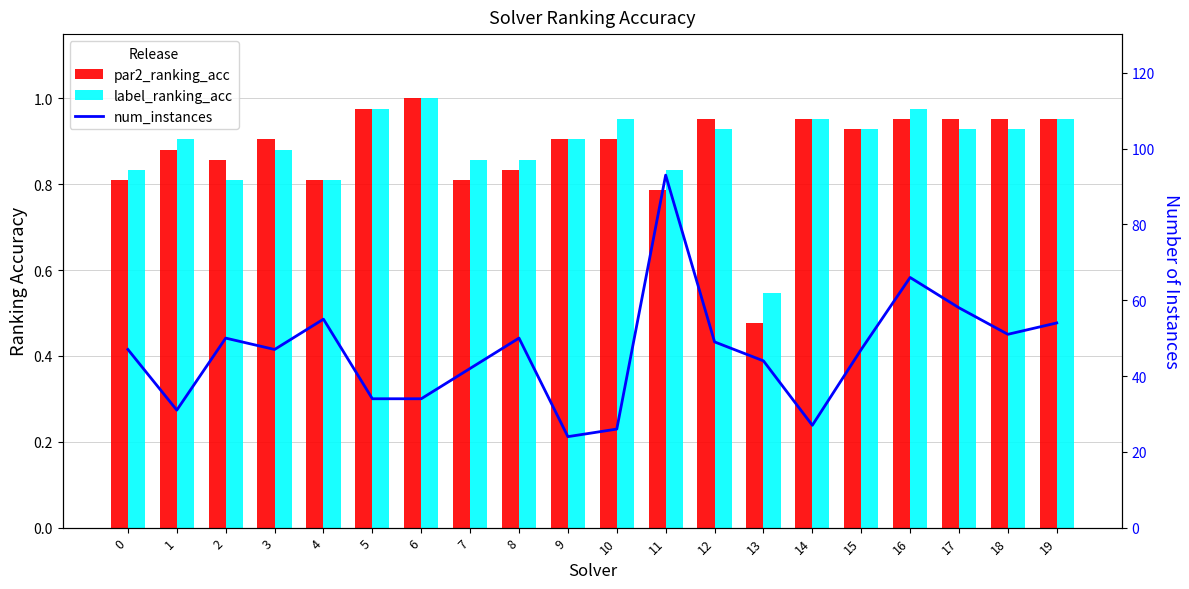

Reading left to right, what are all the values shown in this chart?

par2_ranking_acc: 0.8	0.9	0.9	0.9	0.8	1.0	1.0	0.8	0.8	0.9	0.9	0.8	1.0	0.5	1.0	0.9	1.0	1.0	1.0	1.0
label_ranking_acc: 0.8	0.9	0.8	0.9	0.8	1.0	1.0	0.9	0.9	0.9	1.0	0.8	0.9	0.5	1.0	0.9	1.0	0.9	0.9	1.0
num_instances: 47.0	31.0	50.0	47.0	55.0	34.0	34.0	42.0	50.0	24.0	26.0	93.0	49.0	44.0	27.0	47.0	66.0	58.0	51.0	54.0